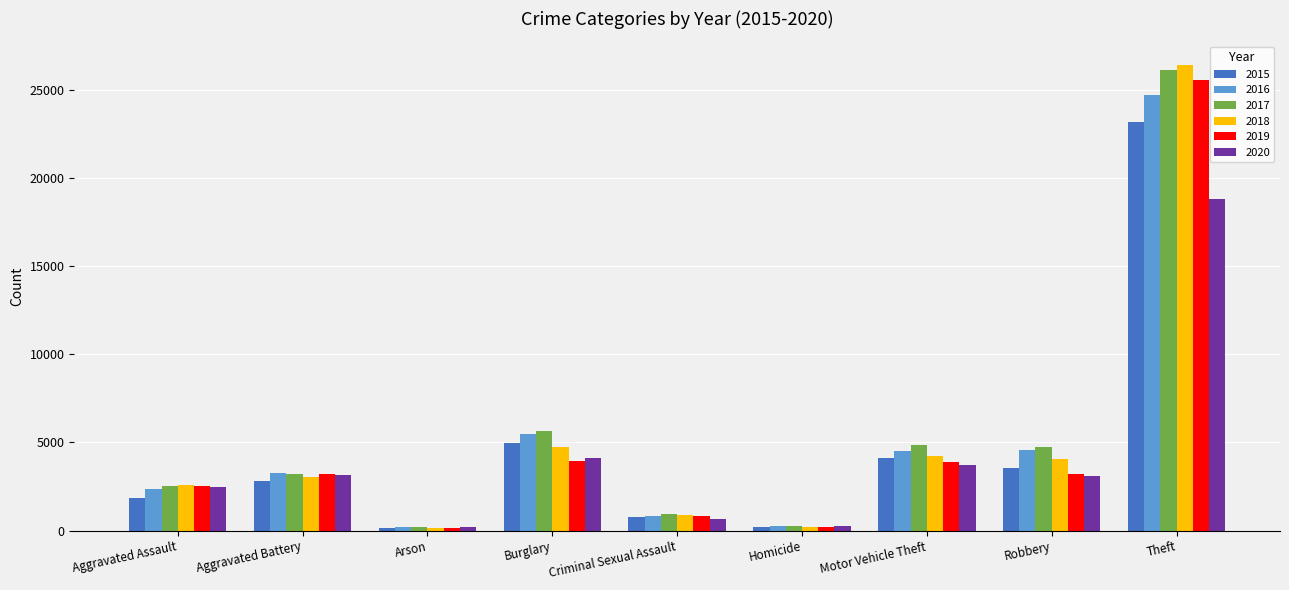

What is the difference between the 2015 values at Homicide and Burglary?

4778